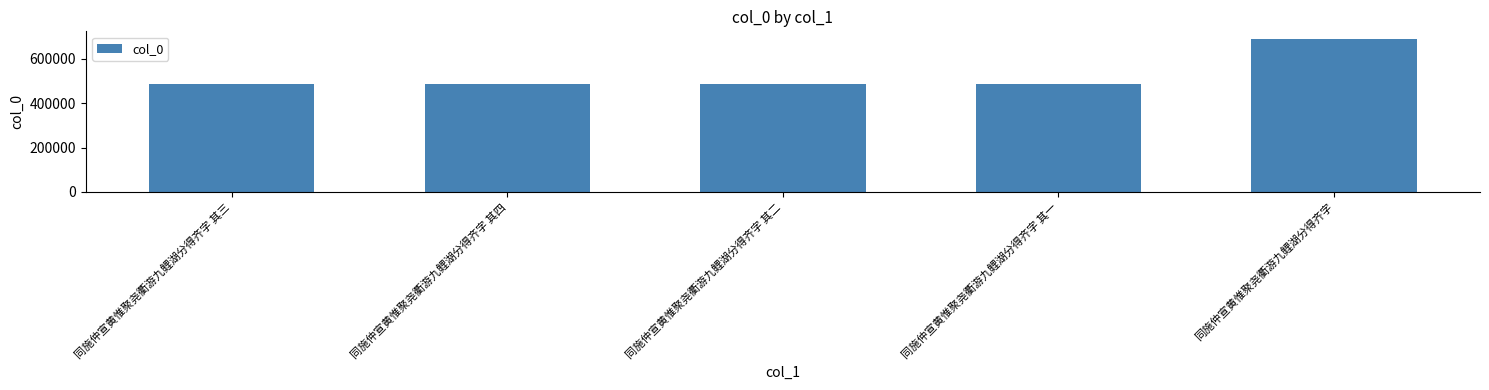

True or false: the data shows 487893 at 同施仲宣黄惟聚尧衢游九鲤湖分得齐字 其一.

True